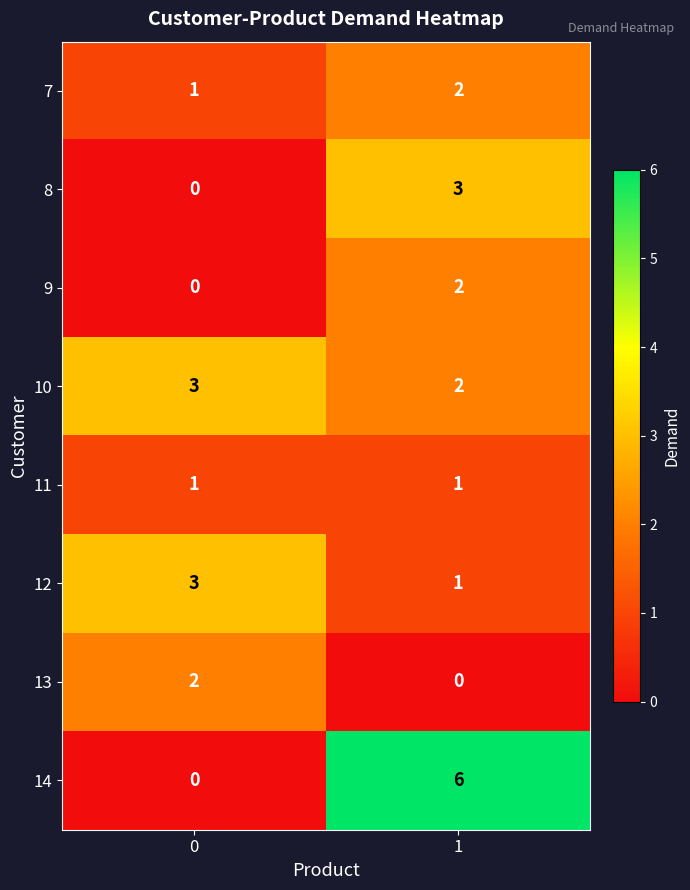

The value of 8 at 0 is 0. True or false?

True